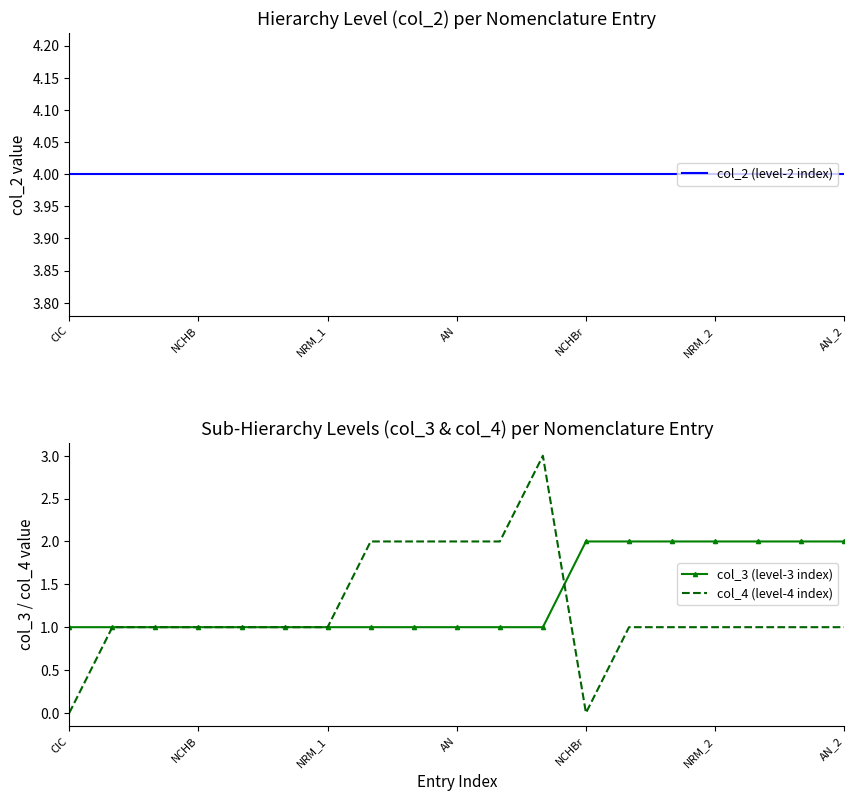

Which series has the largest total across all categories?

col_2 (level-2 index)